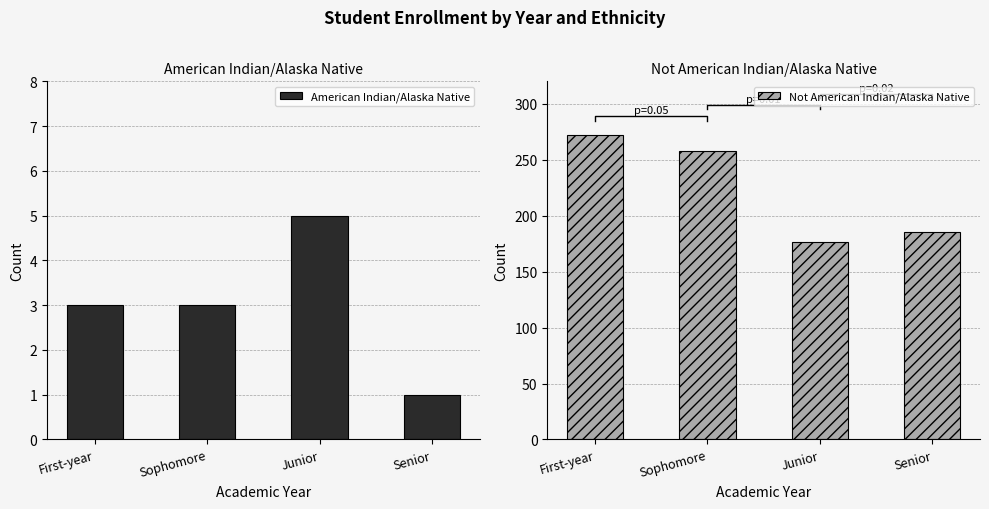

At which category does the chart reach its minimum across all series?

Senior